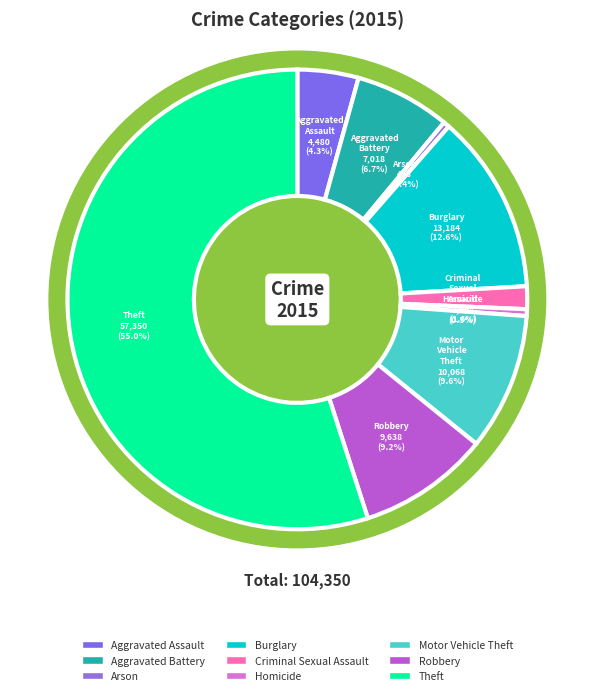

The Arson slice represents 9% of the pie. True or false?

False